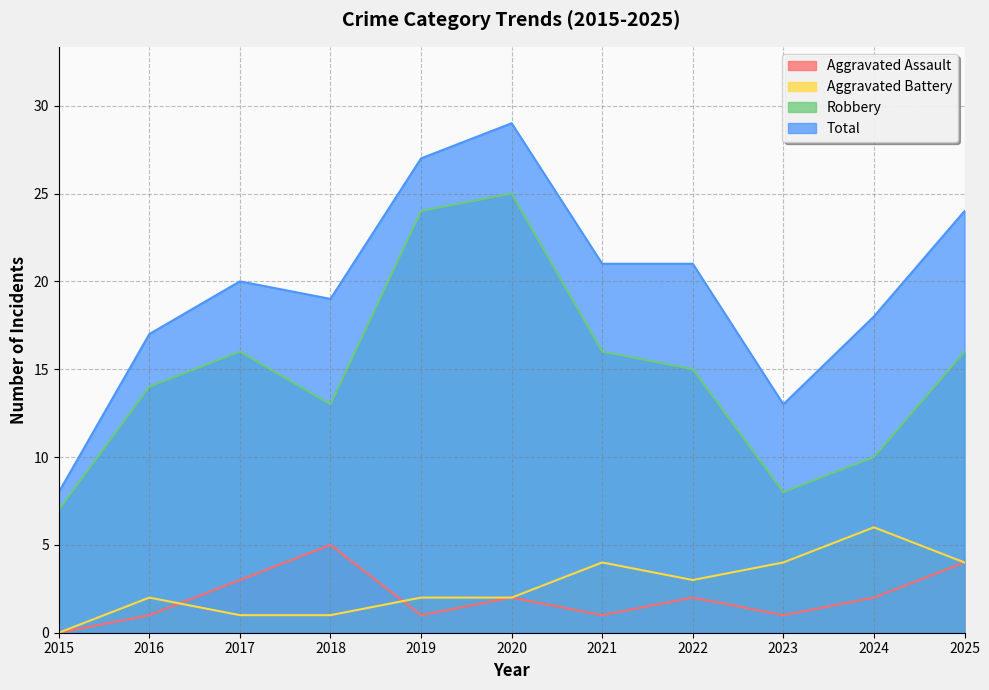

At which category does Total reach its first local peak?

2017